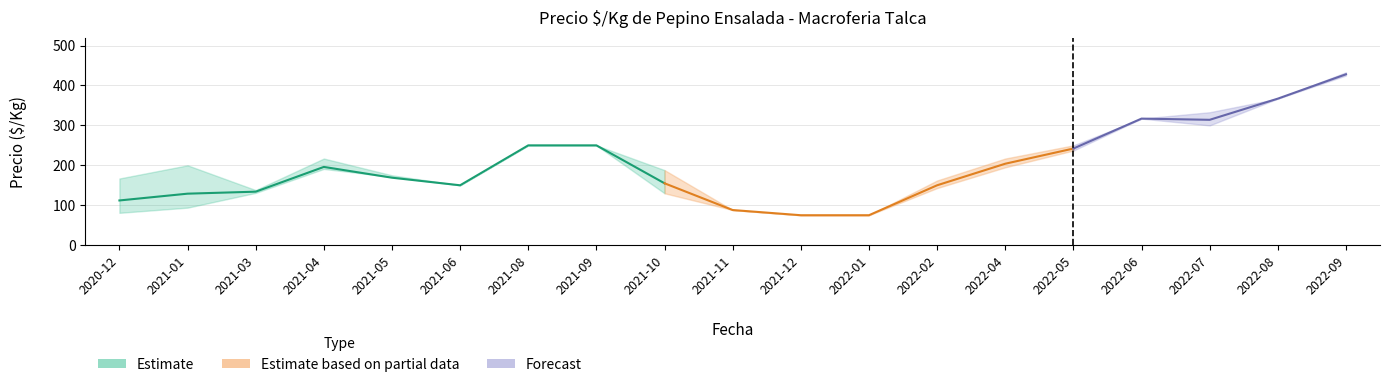

In Precio minimo, how many points are lower than both neighbors (excluding endpoints)?

2